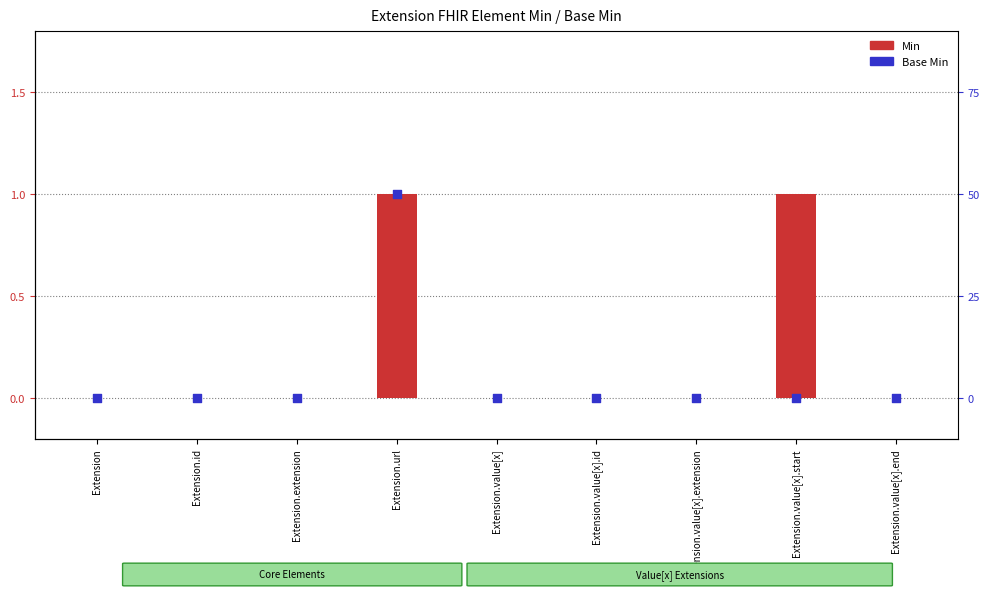

At how many categories does at least one series exceed 0?

2